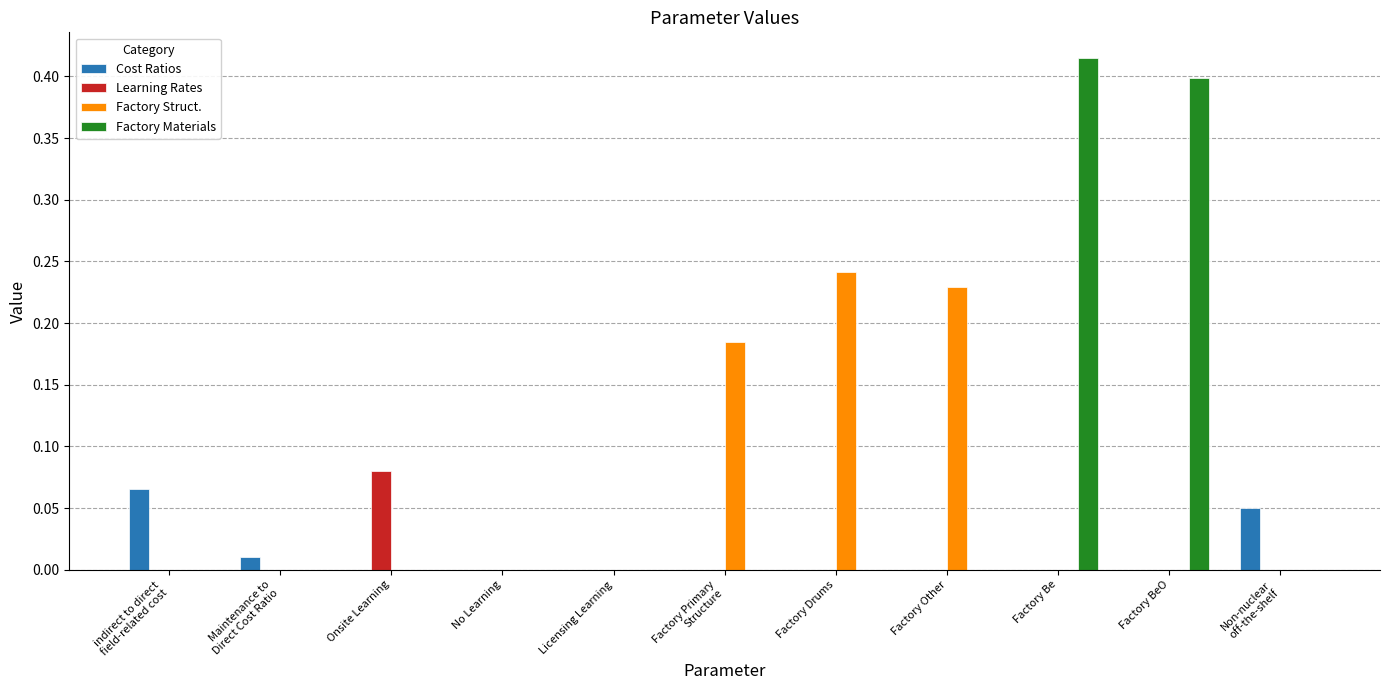

Count the number of categories in the chart.

11